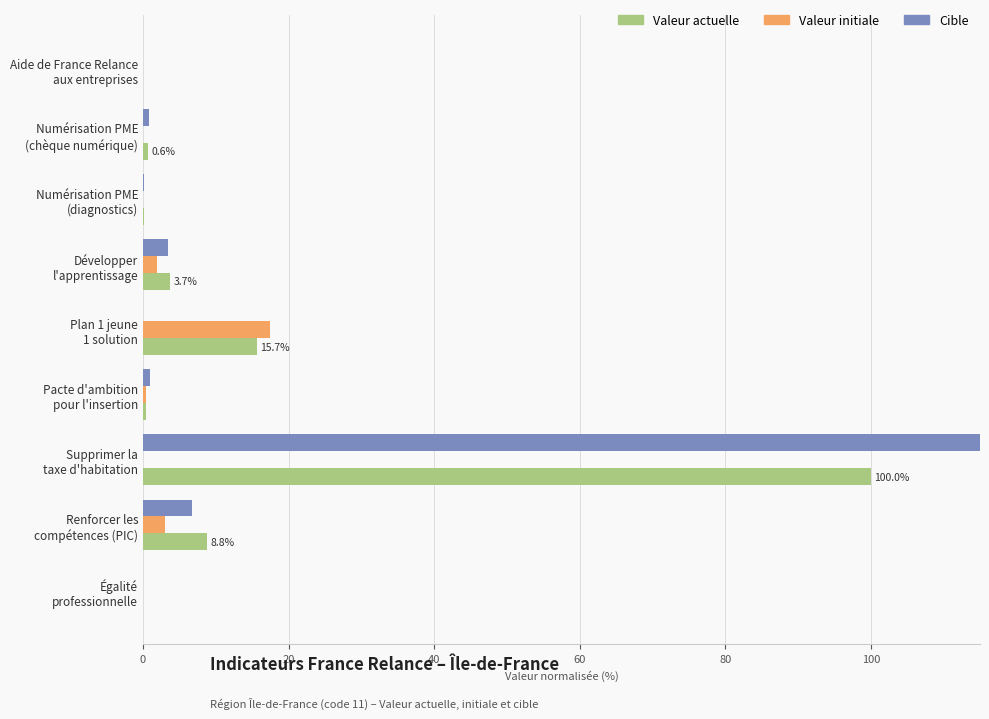

Which series has the largest total across all categories?

Cible